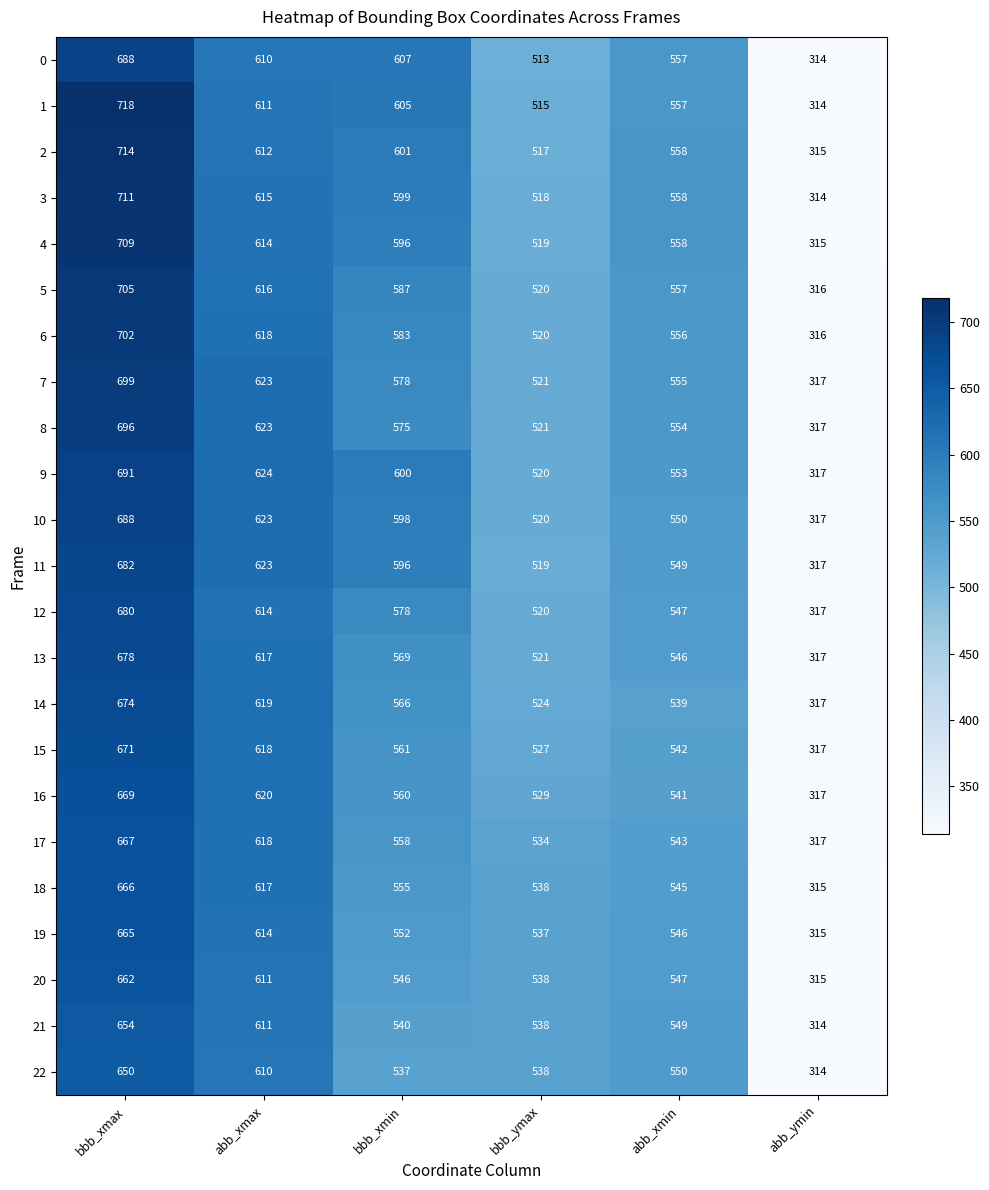

What is the greatest value displayed?

718